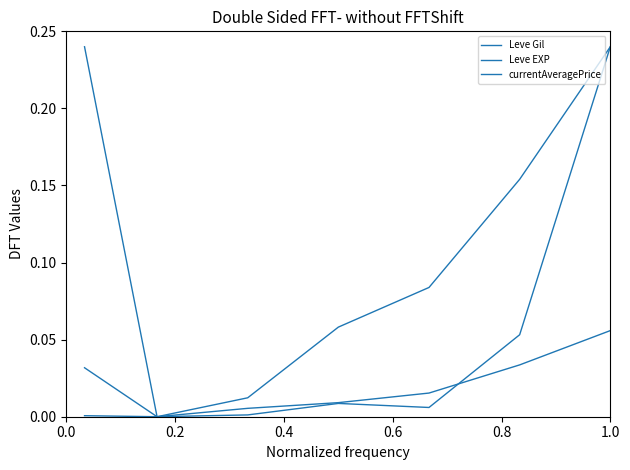

What is the difference between the second highest and second lowest values in the Leve Gil series?

0.2